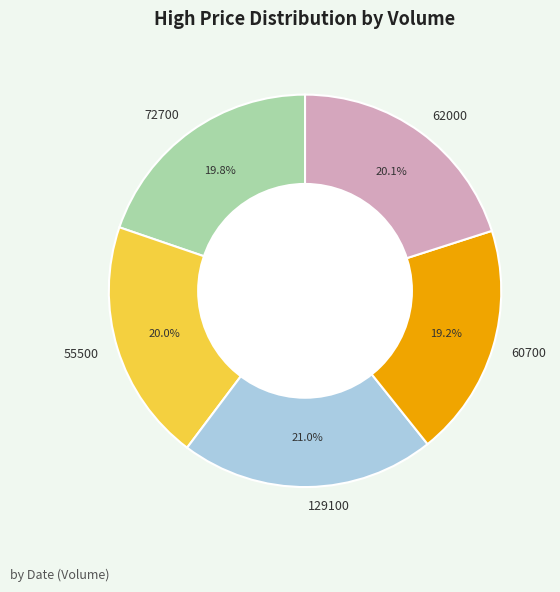

How many segments does this pie chart have?

5